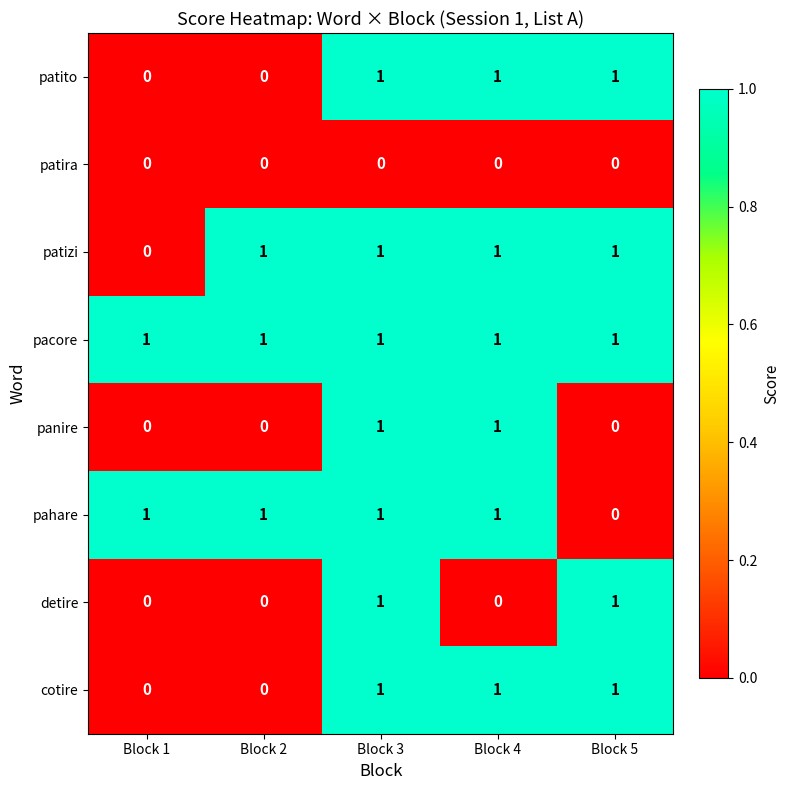

What is the sum of all patito values?

3